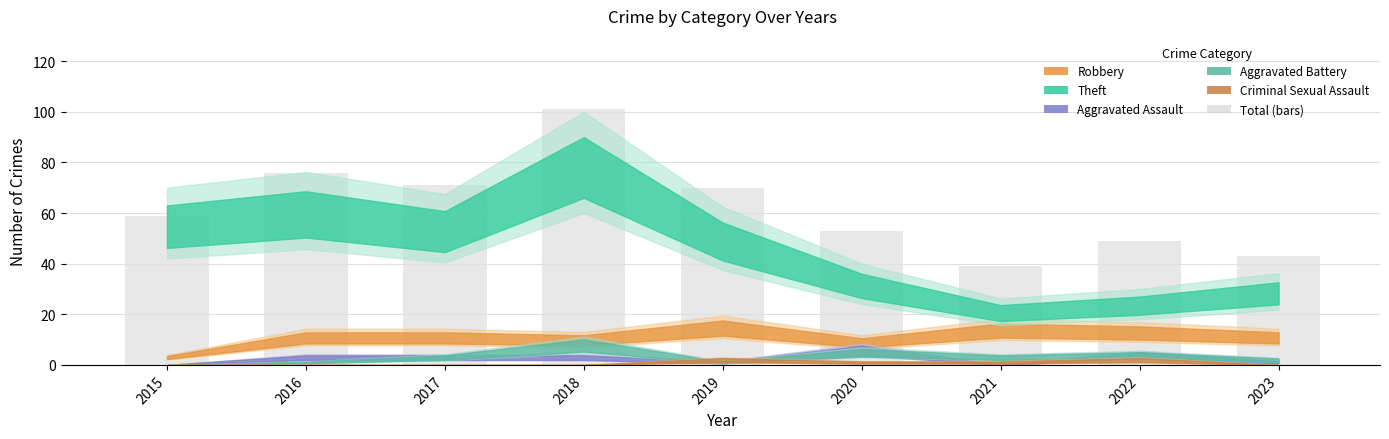

Is it true that the value at 2021 is 60?

False